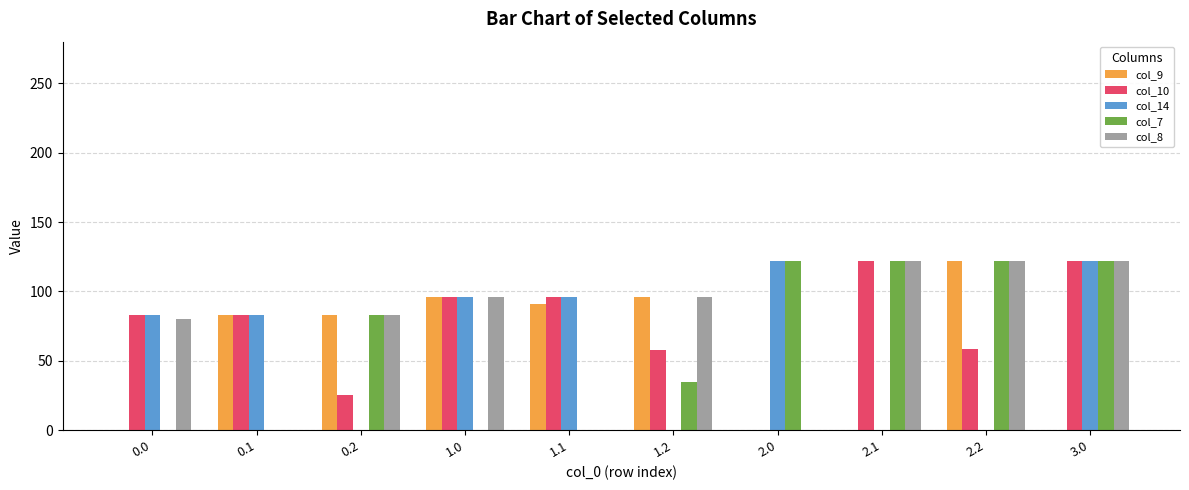

At which category is the sum across all series the highest?

3.0